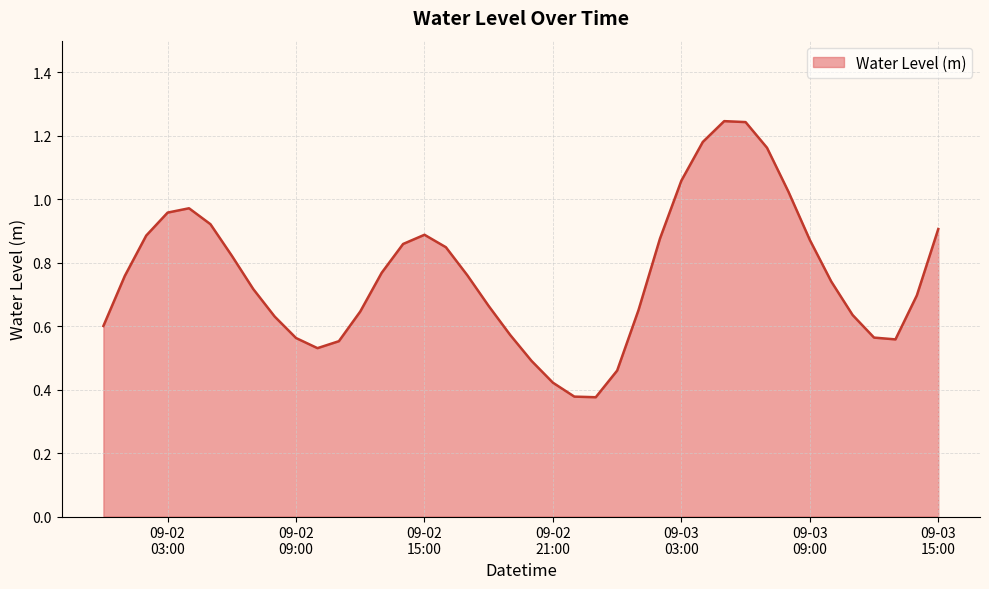

Reading left to right, list all the values displayed in this chart.

0.6	0.8	0.9	1.0	1.0	0.9	0.8	0.7	0.6	0.6	0.5	0.6	0.6	0.8	0.9	0.9	0.8	0.8	0.7	0.6	0.5	0.4	0.4	0.4	0.5	0.7	0.9	1.1	1.2	1.2	1.2	1.2	1.0	0.9	0.7	0.6	0.6	0.6	0.7	0.9